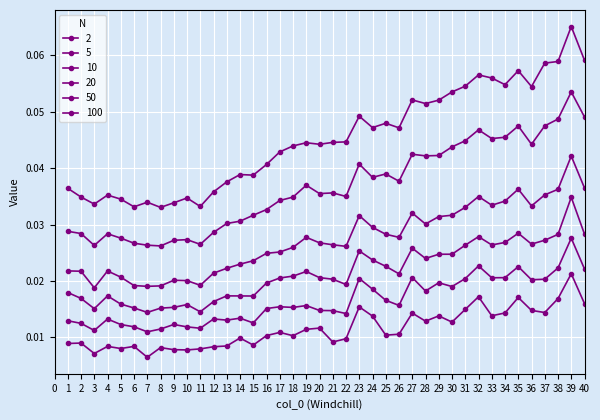

Reading left to right, what are all the values shown in this chart?

2: 0.0	0.0	0.0	0.0	0.0	0.0	0.0	0.0	0.0	0.0	0.0	0.0	0.0	0.0	0.0	0.0	0.0	0.0	0.0	0.0	0.0	0.0	0.0	0.0	0.0	0.0	0.0	0.0	0.0	0.0	0.0	0.0	0.0	0.0	0.0	0.0	0.0	0.0	0.0	0.0
5: 0.0	0.0	0.0	0.0	0.0	0.0	0.0	0.0	0.0	0.0	0.0	0.0	0.0	0.0	0.0	0.0	0.0	0.0	0.0	0.0	0.0	0.0	0.0	0.0	0.0	0.0	0.0	0.0	0.0	0.0	0.0	0.0	0.0	0.0	0.0	0.0	0.0	0.0	0.0	0.0
10: 0.0	0.0	0.0	0.0	0.0	0.0	0.0	0.0	0.0	0.0	0.0	0.0	0.0	0.0	0.0	0.0	0.0	0.0	0.0	0.0	0.0	0.0	0.0	0.0	0.0	0.0	0.0	0.0	0.0	0.0	0.0	0.0	0.0	0.0	0.0	0.0	0.0	0.0	0.0	0.0
20: 0.0	0.0	0.0	0.0	0.0	0.0	0.0	0.0	0.0	0.0	0.0	0.0	0.0	0.0	0.0	0.0	0.0	0.0	0.0	0.0	0.0	0.0	0.0	0.0	0.0	0.0	0.0	0.0	0.0	0.0	0.0	0.0	0.0	0.0	0.0	0.0	0.0	0.0	0.0	0.0
50: 0.0	0.0	0.0	0.0	0.0	0.0	0.0	0.0	0.0	0.0	0.0	0.0	0.0	0.0	0.0	0.0	0.0	0.0	0.0	0.0	0.0	0.0	0.0	0.0	0.0	0.0	0.0	0.0	0.0	0.0	0.0	0.0	0.0	0.0	0.0	0.0	0.0	0.0	0.1	0.0
100: 0.0	0.0	0.0	0.0	0.0	0.0	0.0	0.0	0.0	0.0	0.0	0.0	0.0	0.0	0.0	0.0	0.0	0.0	0.0	0.0	0.0	0.0	0.0	0.0	0.0	0.0	0.1	0.1	0.1	0.1	0.1	0.1	0.1	0.1	0.1	0.1	0.1	0.1	0.1	0.1